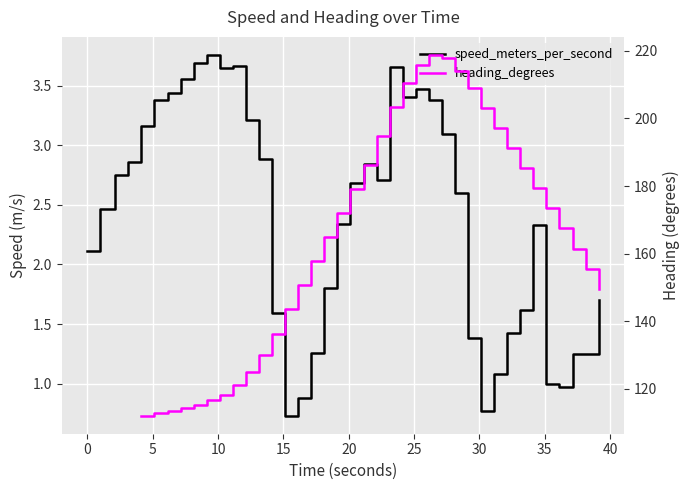

How many data points in speed_meters_per_second are above 2?

25